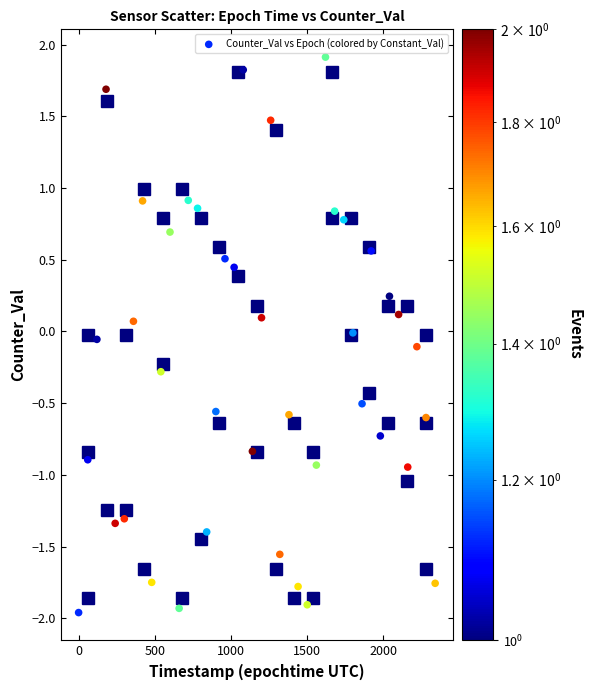

What is the range of X values (max minus min)?

2341.0